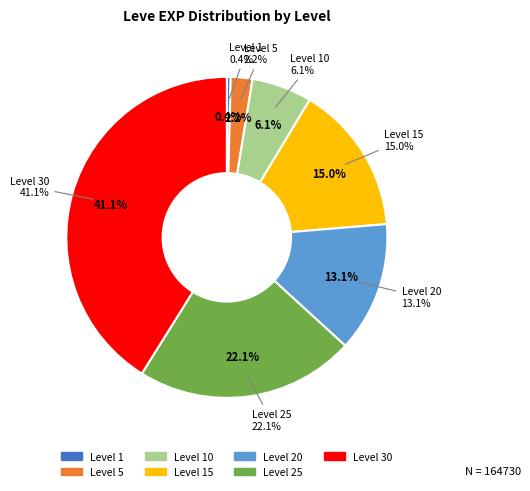

Is it true that 30 is 51% of the pie?

False